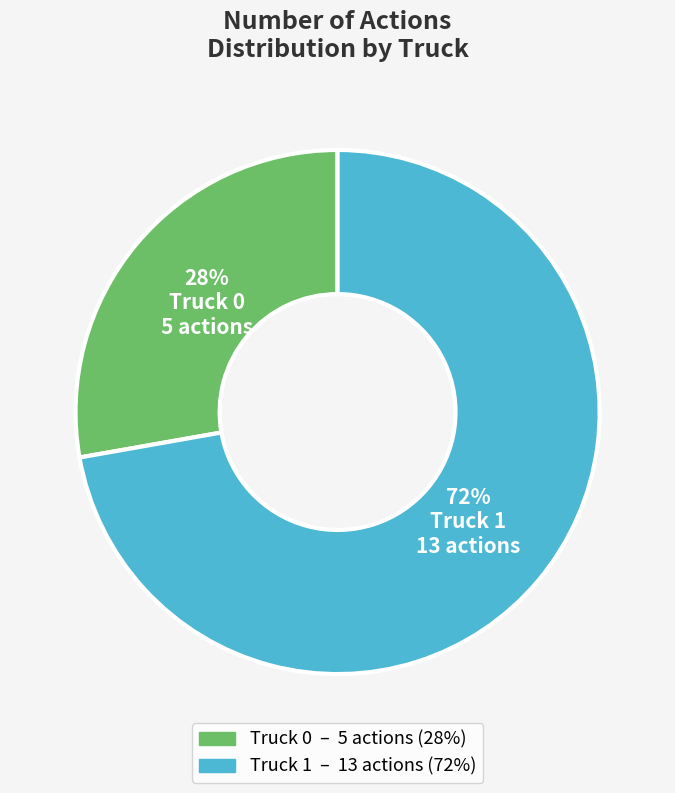

Is the sum of Truck 1 and Truck 0 greater than half?

Yes